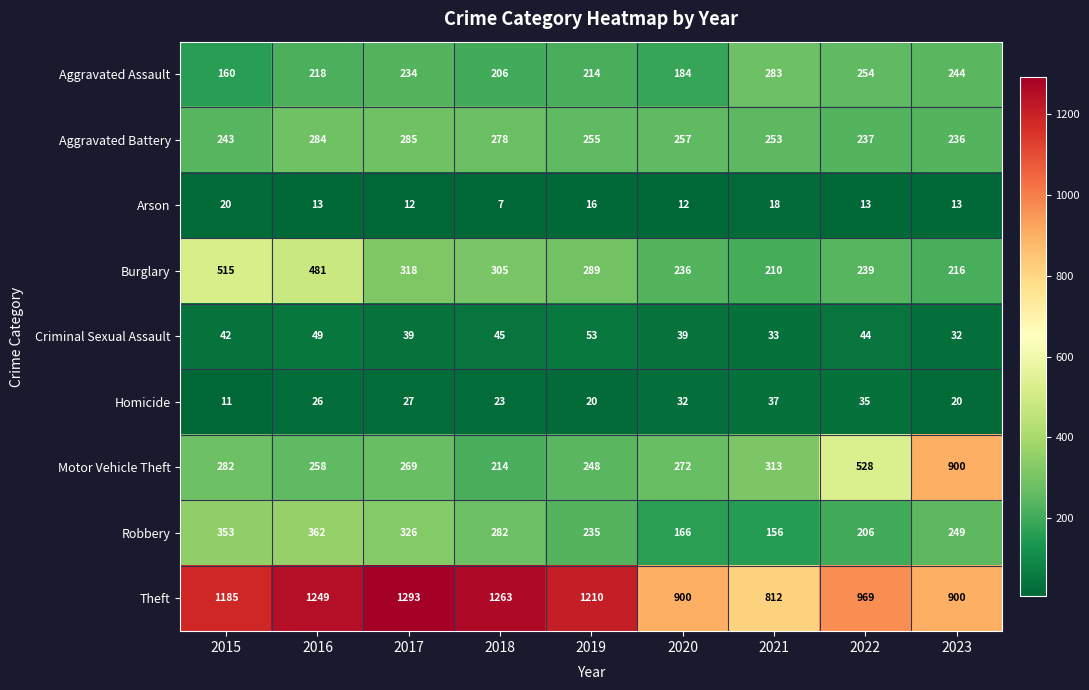

At which label does Robbery reach its peak?

2016